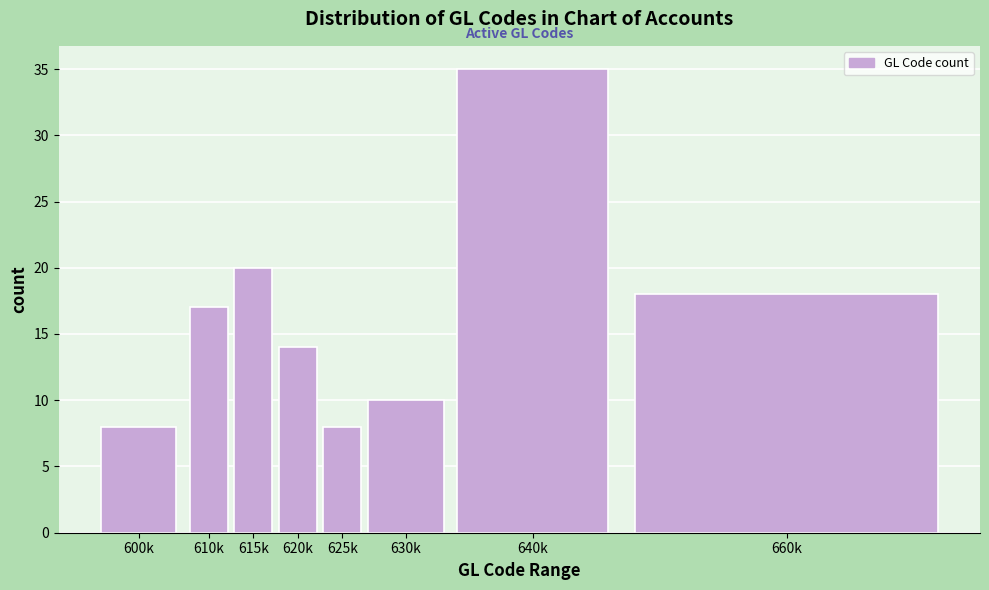

Reading right to left, what are all the values shown in this chart?

660k=18	640k=35	630k=10	625k=8	620k=14	615k=20	610k=17	600k=8